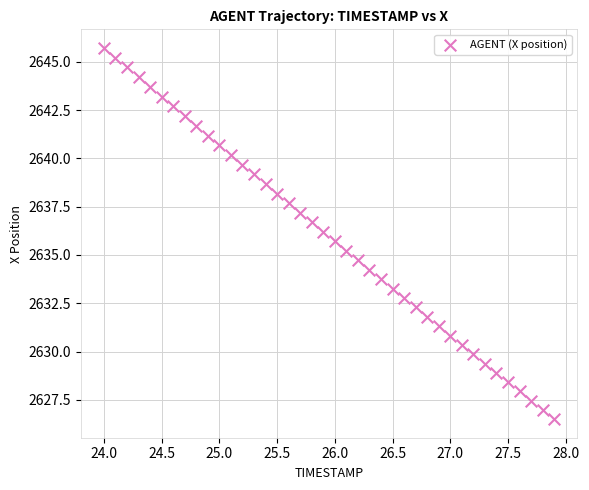

What is the range of X values (max minus min)?

3.9